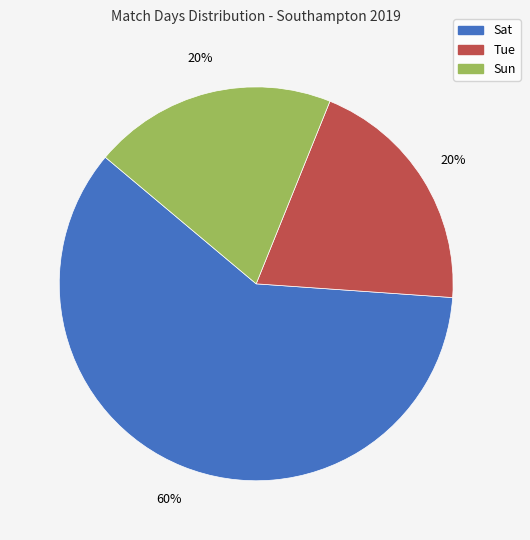

What percentage is the Tue slice, to the nearest percent?

20%